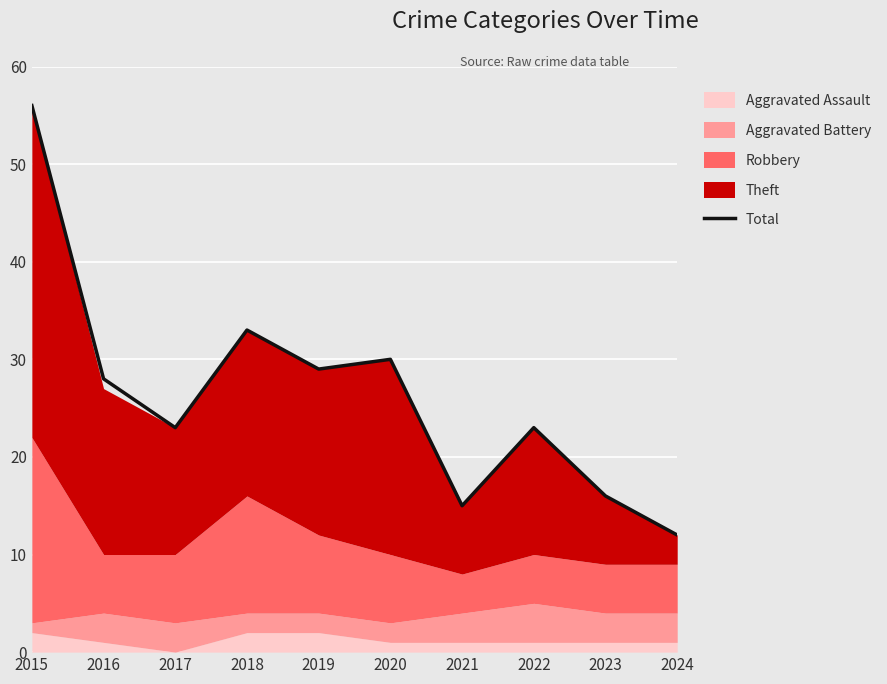

Reading left to right, what are all the values shown in this chart?

56	28	23	33	29	30	15	23	16	12